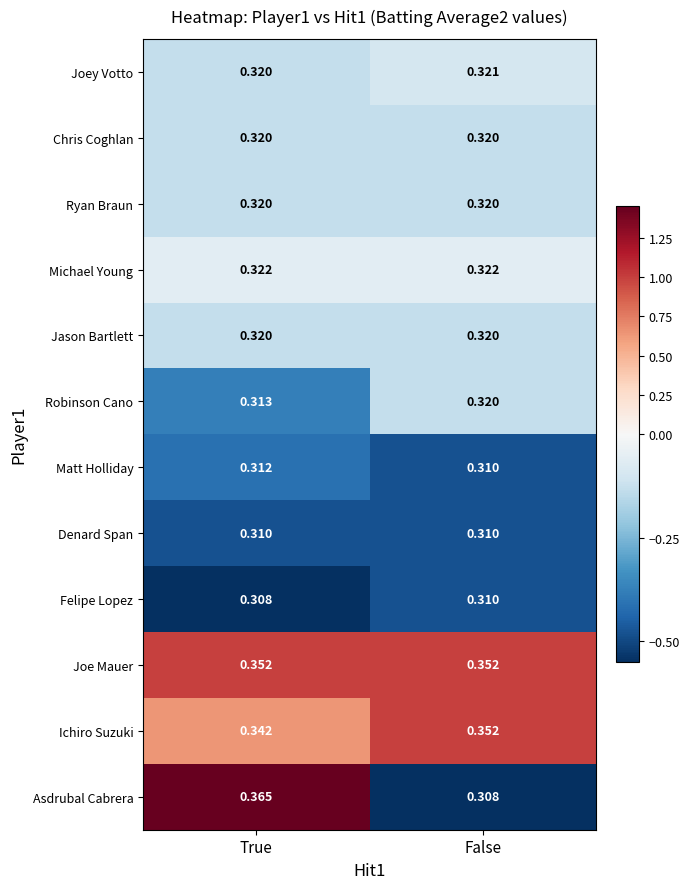

List the labels in order of Asdrubal Cabrera value, smallest first.

False, True